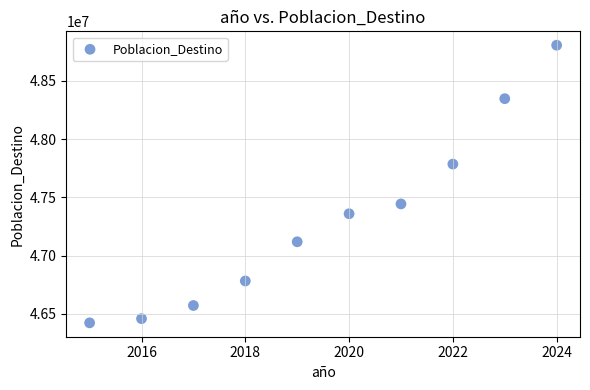

What is the range of X values (max minus min)?

9